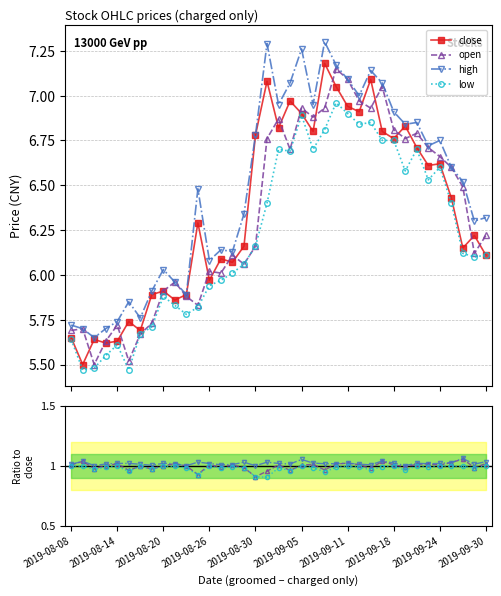

Where is the first local maximum for high?

2019-08-15